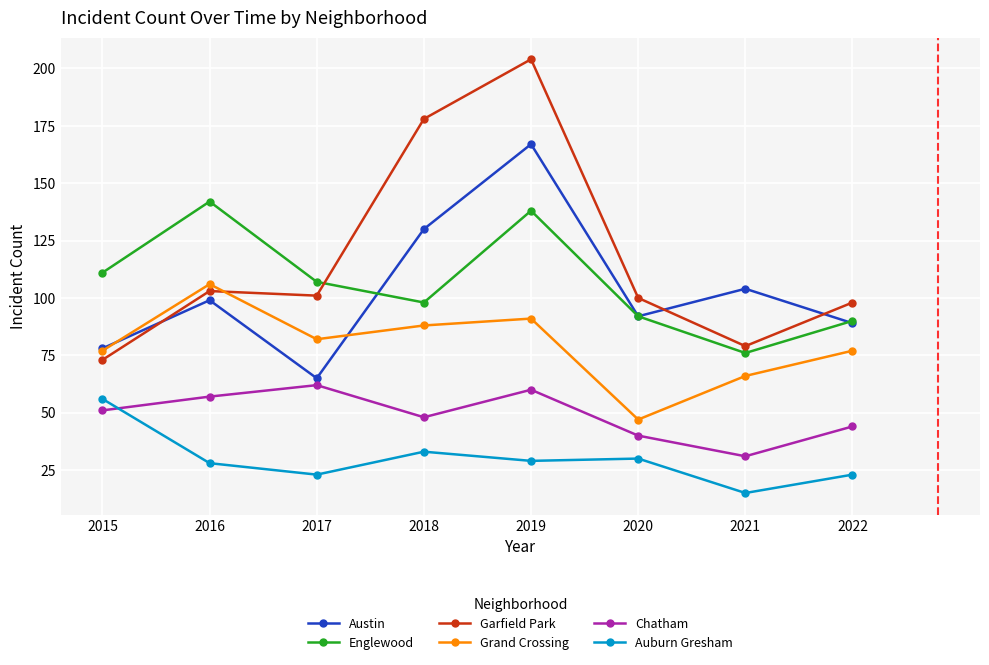

Count the number of categories in the chart.

8